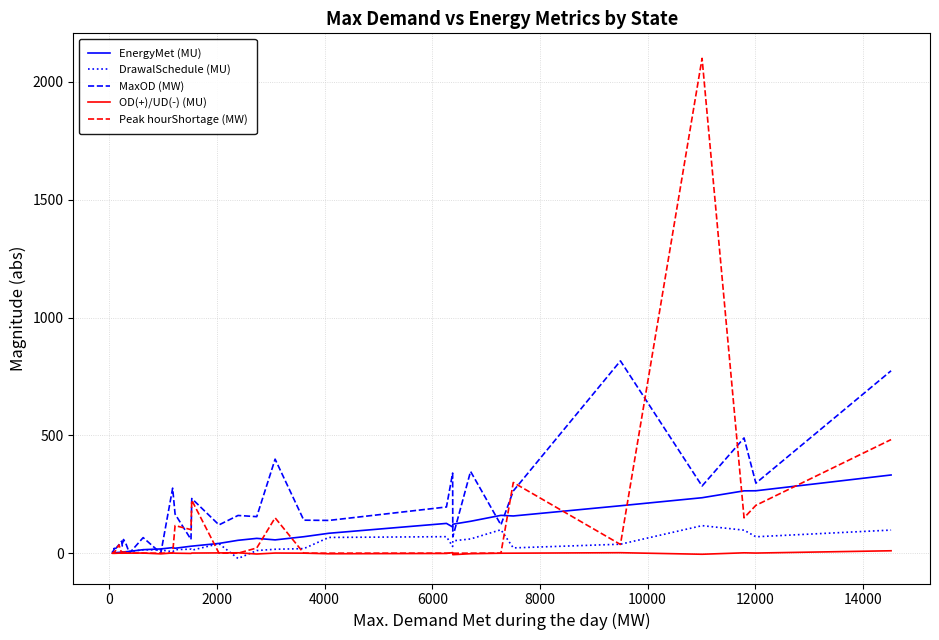

True or false: EnergyMet (MU) and Peak hourShortage (MW) cross at least once.

True